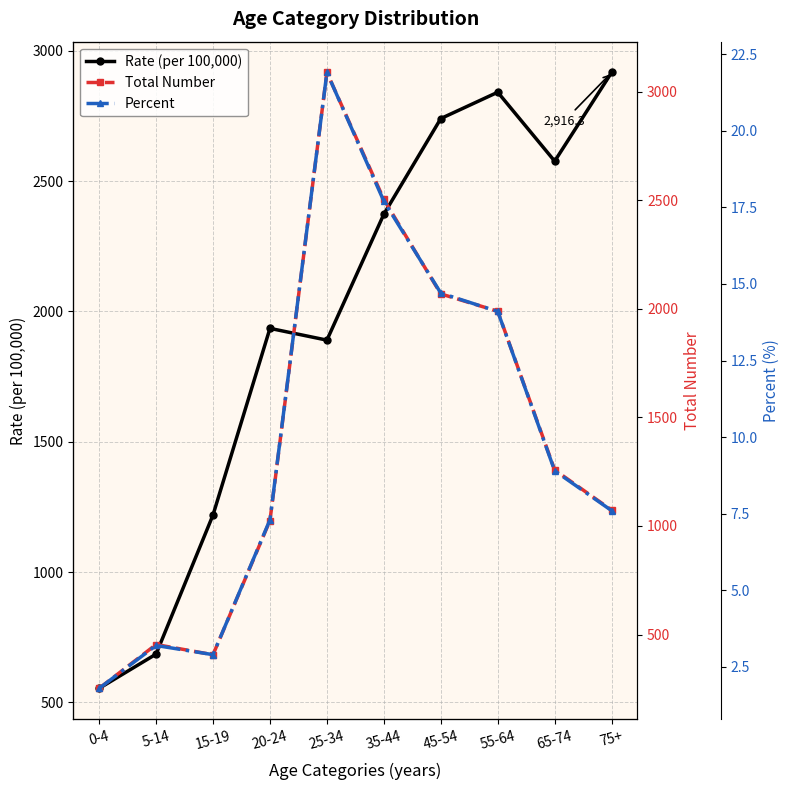

Between 5-14 and 0-4, which is larger?

5-14